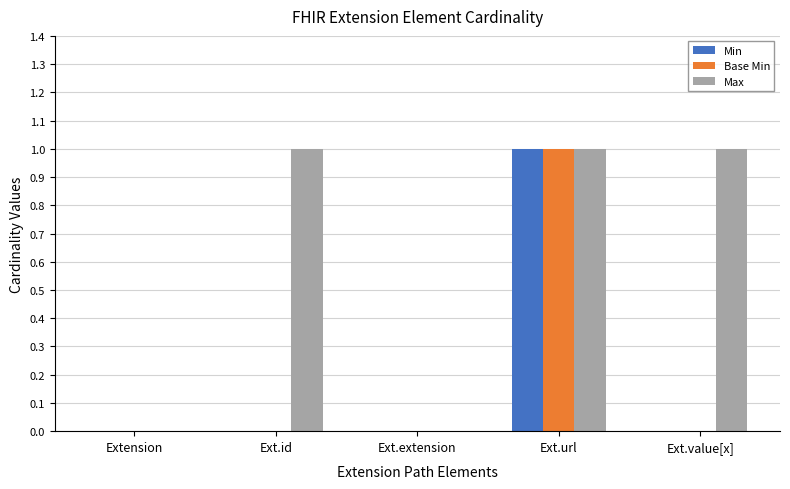

Reading left to right, list all the values displayed in this chart.

Min: 0	0	0	1	0
Base Min: 0	0	0	1	0
Max: 0	1	0	1	1